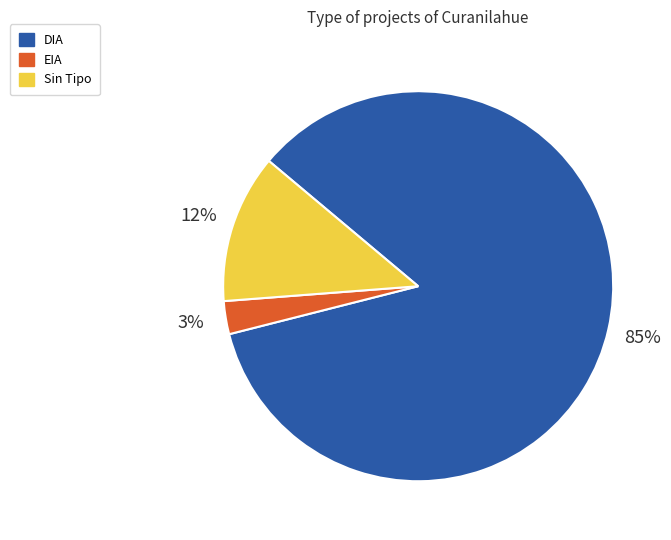

To the nearest percent, what percentage of the pie is DIA?

85%